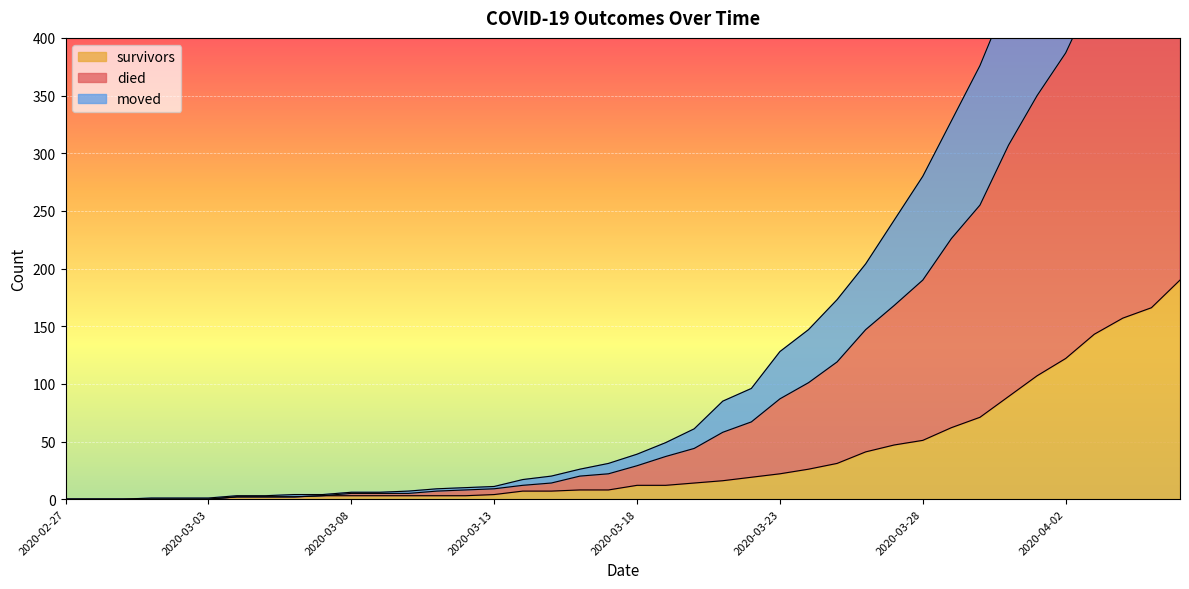

How many distinct data groups are displayed?

3